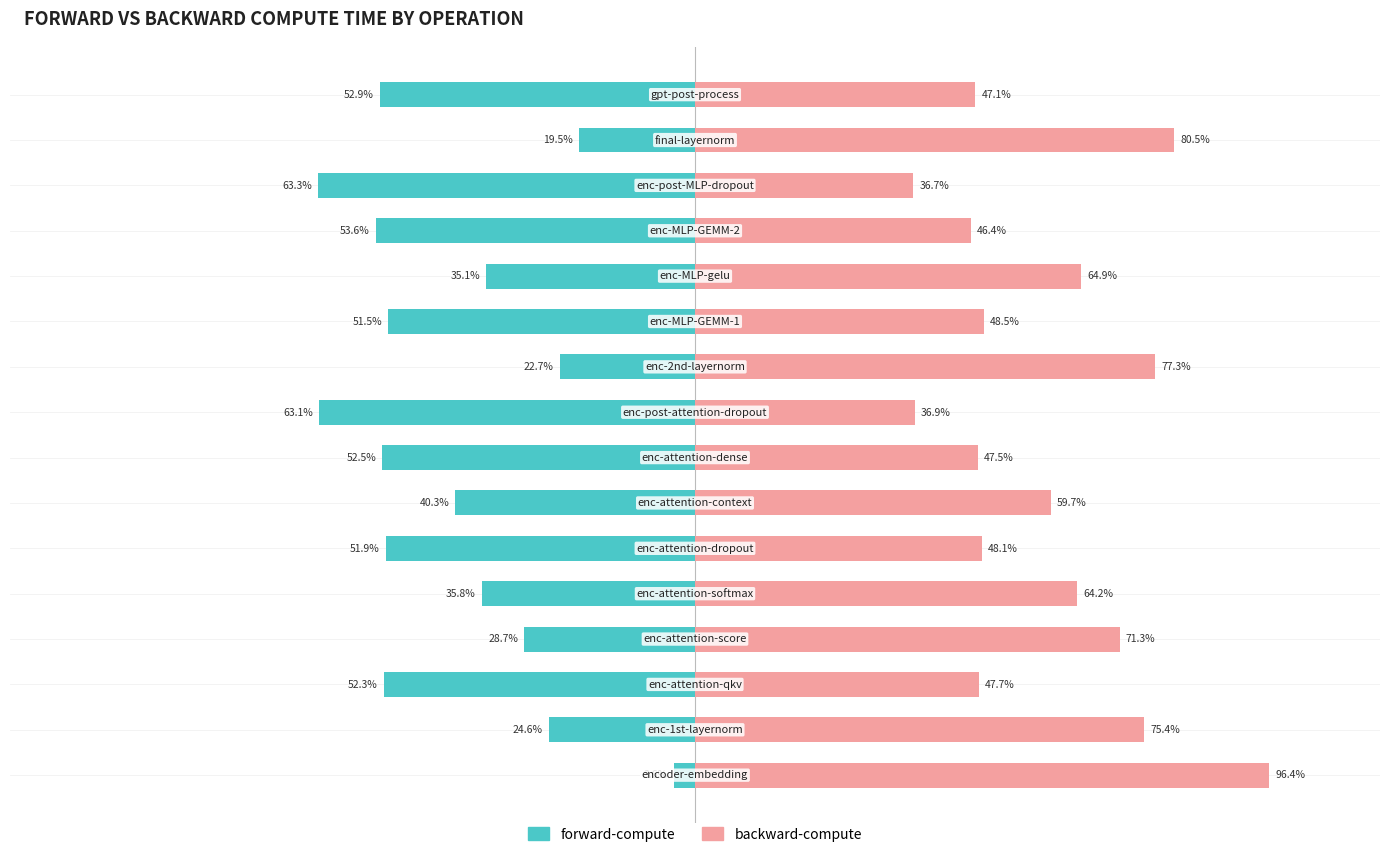

What is the difference between the maximum and minimum values in the backward-compute series?

59.7